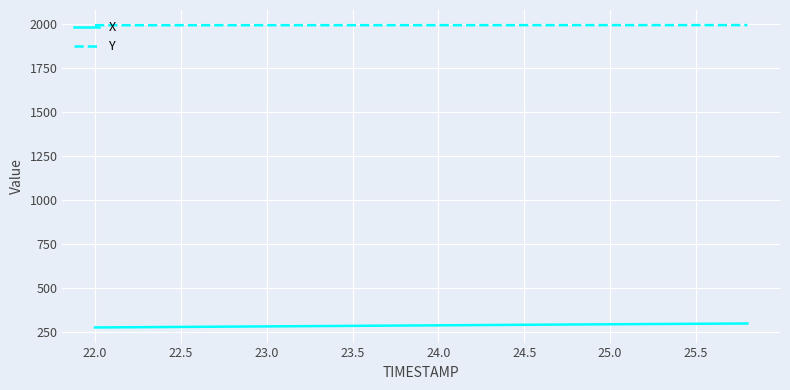

Which series has the largest total across all categories?

Y